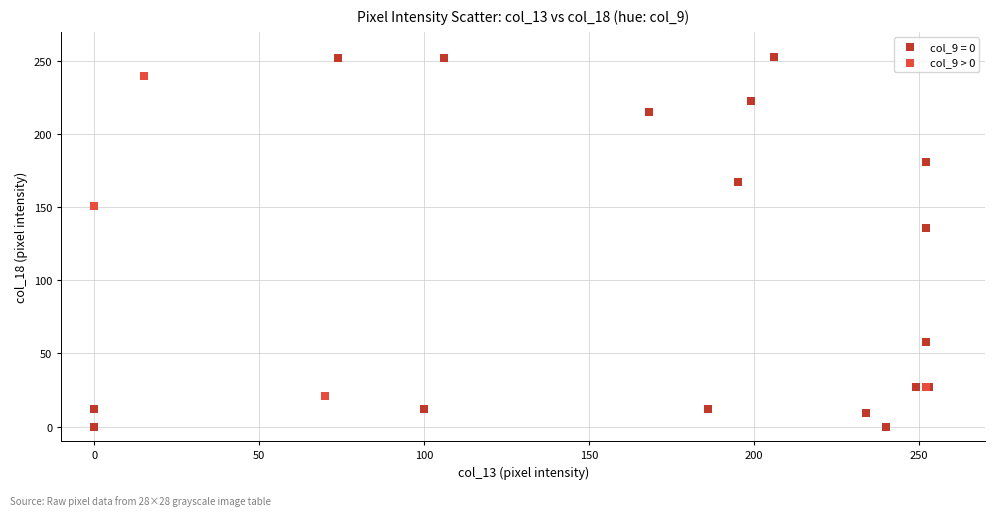

Which series has the widest spread of Y values?

col_9 = 0